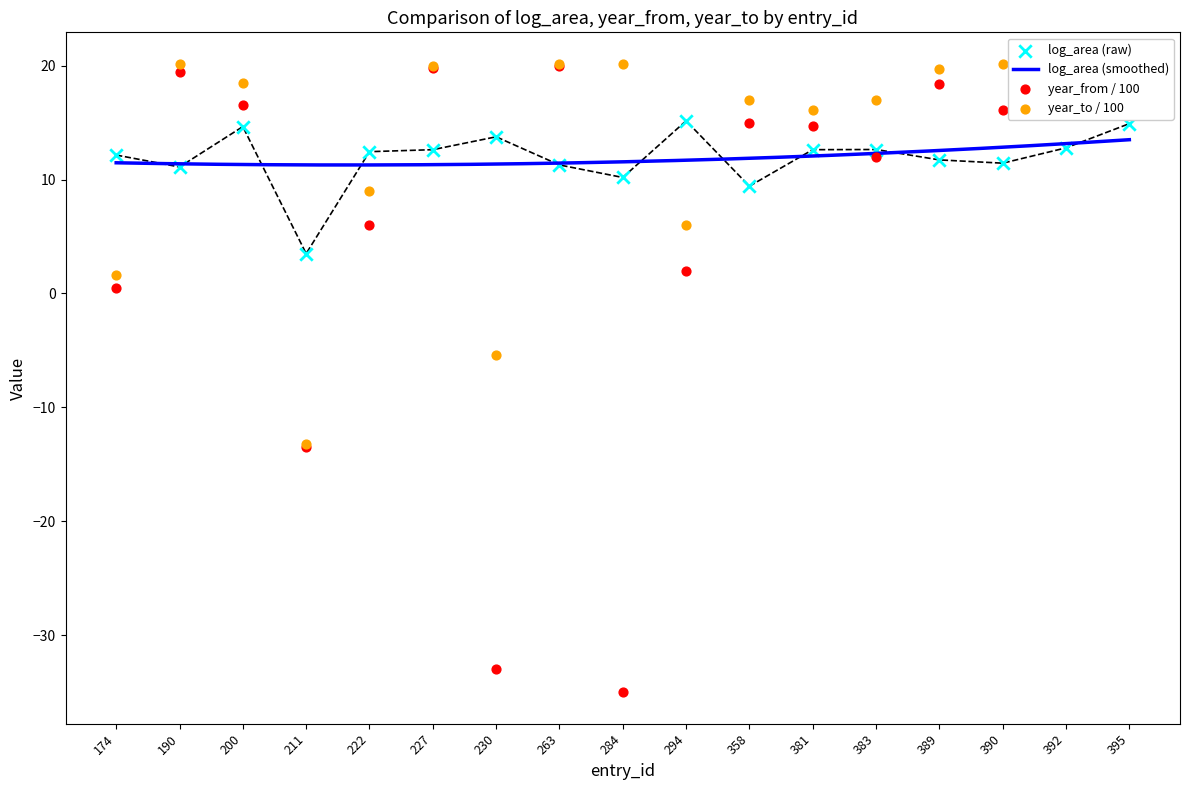

Which series has the largest total across all categories?

year_to